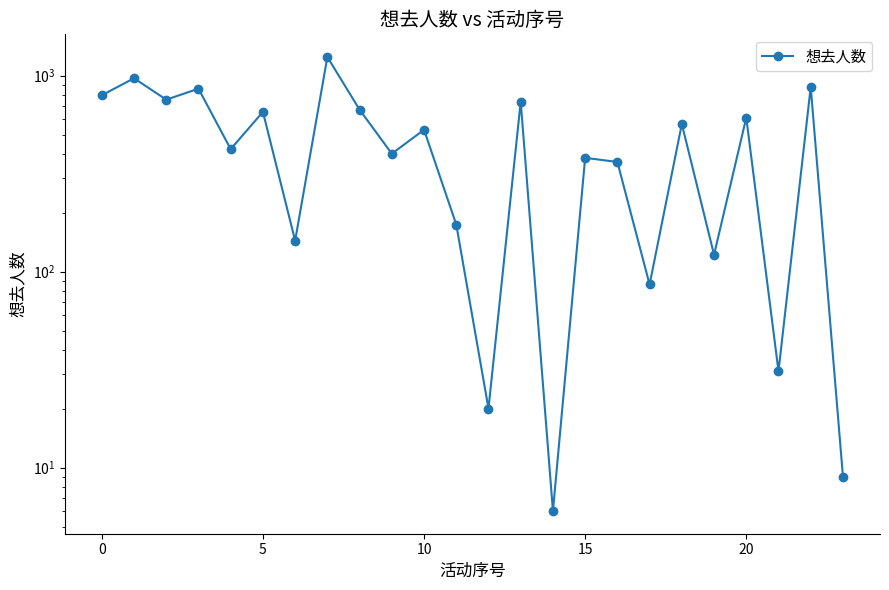

The chart shows a value of 13 at 23. True or false?

False